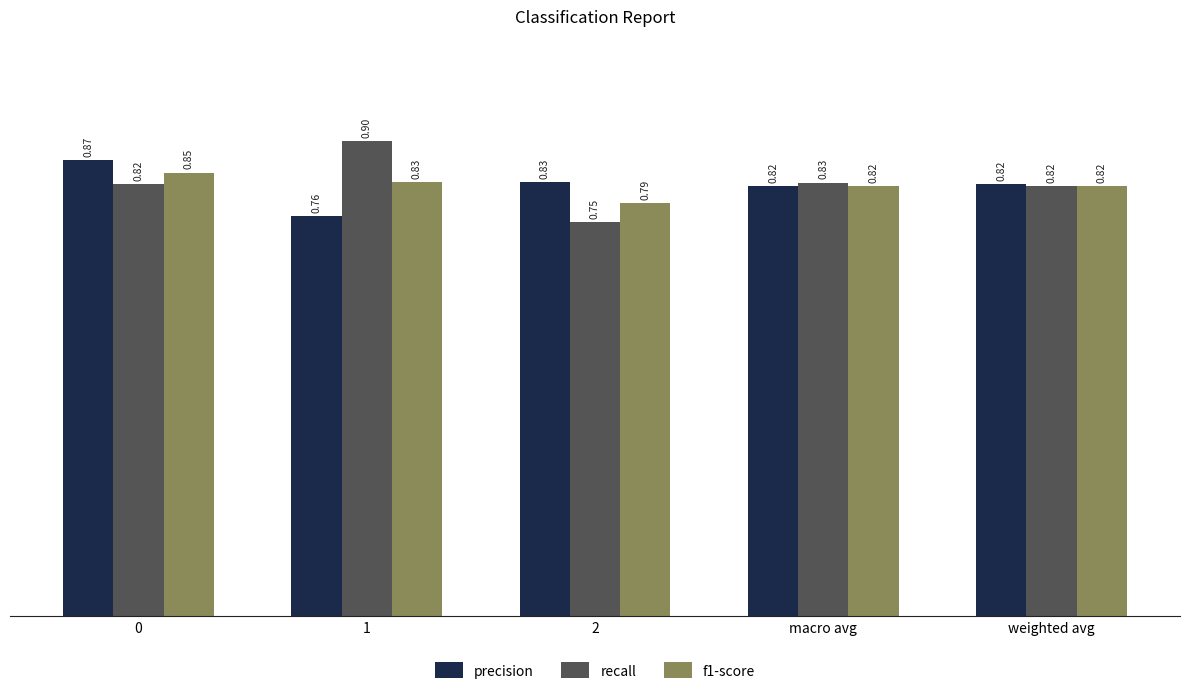

What is the sum of the precision values at macro avg and 2?

1.6